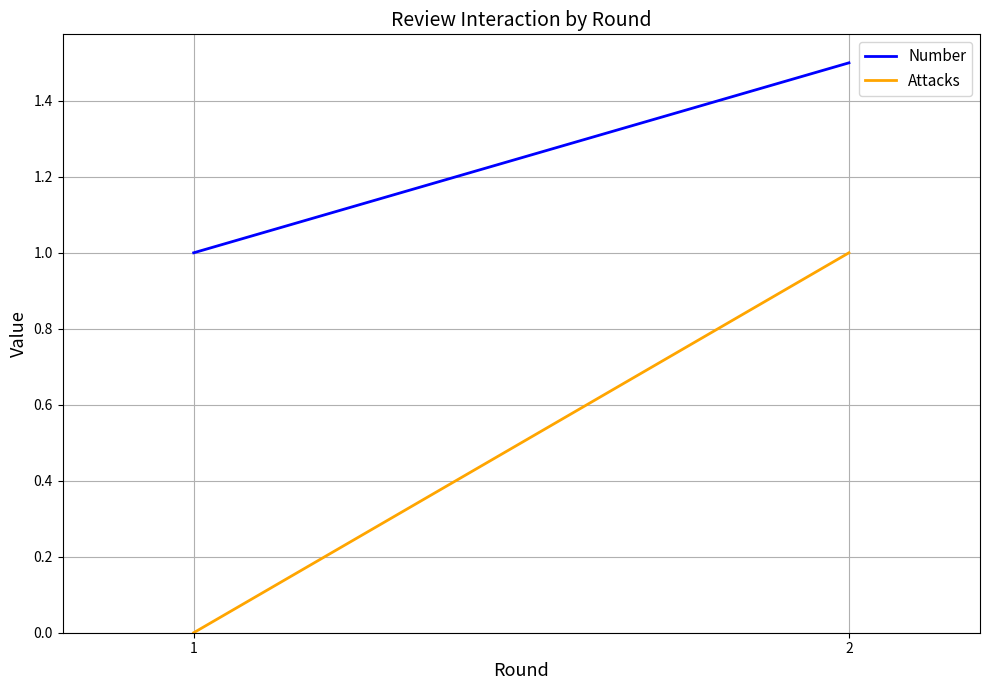

Reading left to right, extract all data points from this chart.

Number: 1=1.0	2=1.5
Attacks: 1=0.0	2=1.0